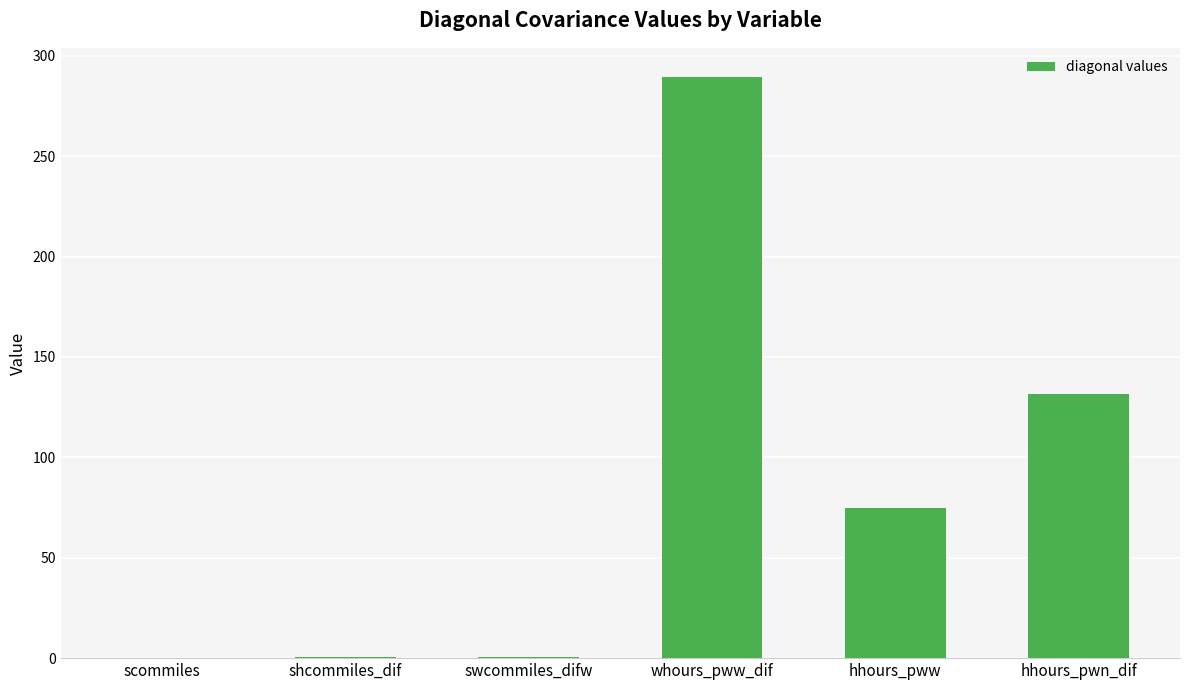

At which category does the chart reach its peak across all series?

whours_pww_dif